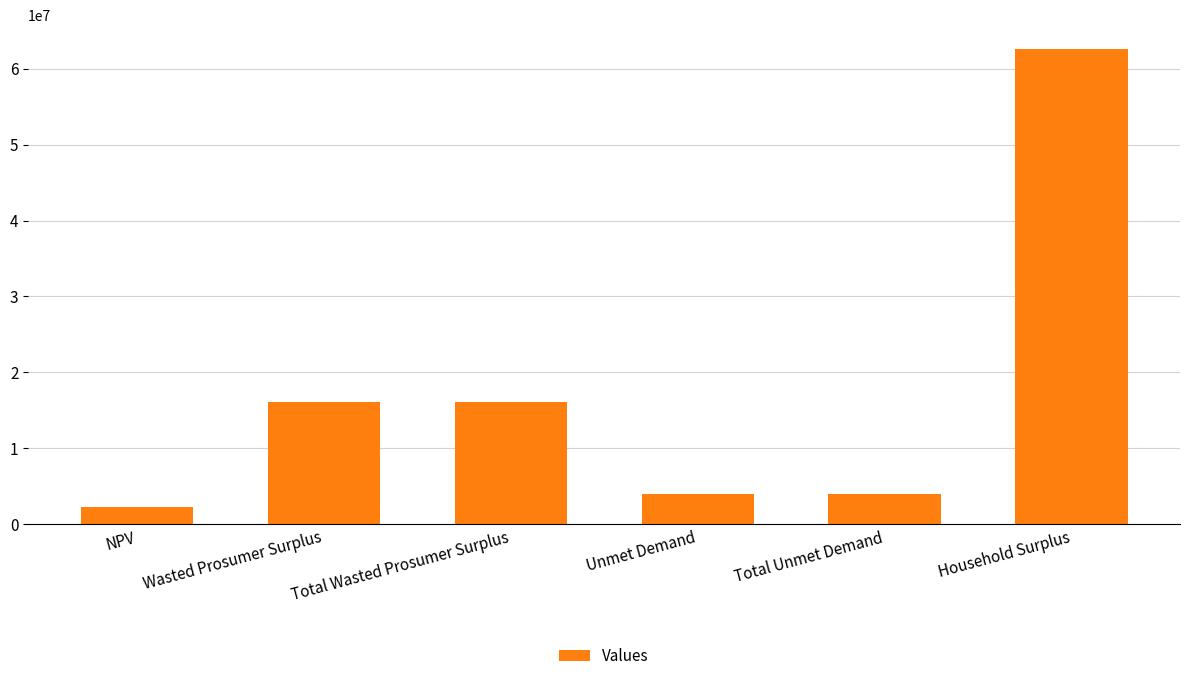

What is the difference between the maximum and minimum values?

60391907.9